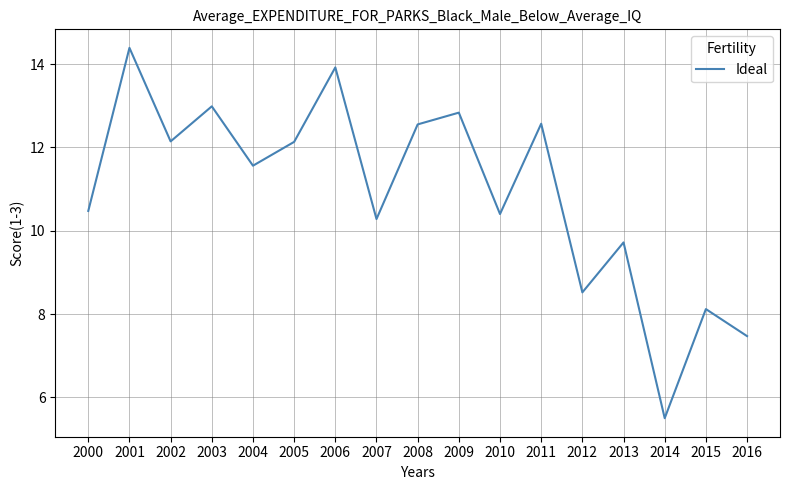

The value at 2009 is 12.8. True or false?

True